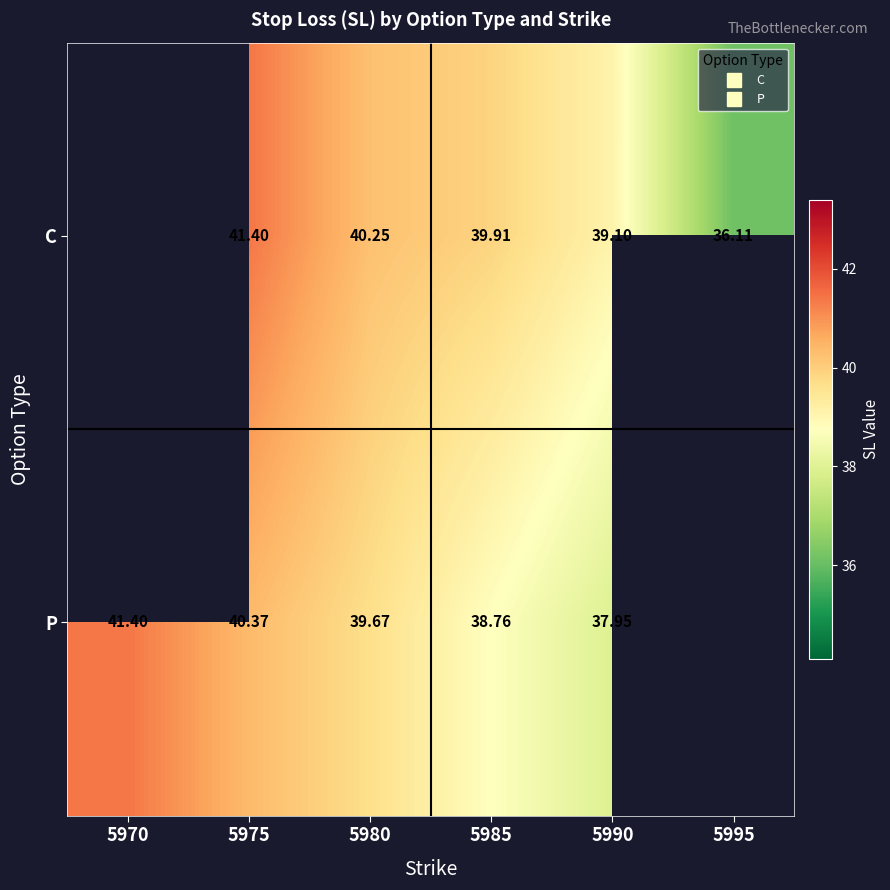

List the series in order of their peak value, highest first.

C, P